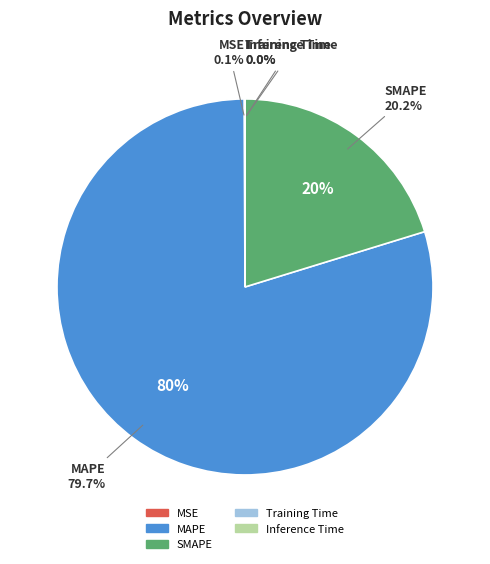

Rank the categories by value from lowest to highest.

Inference Time, Training Time, MSE, SMAPE, MAPE